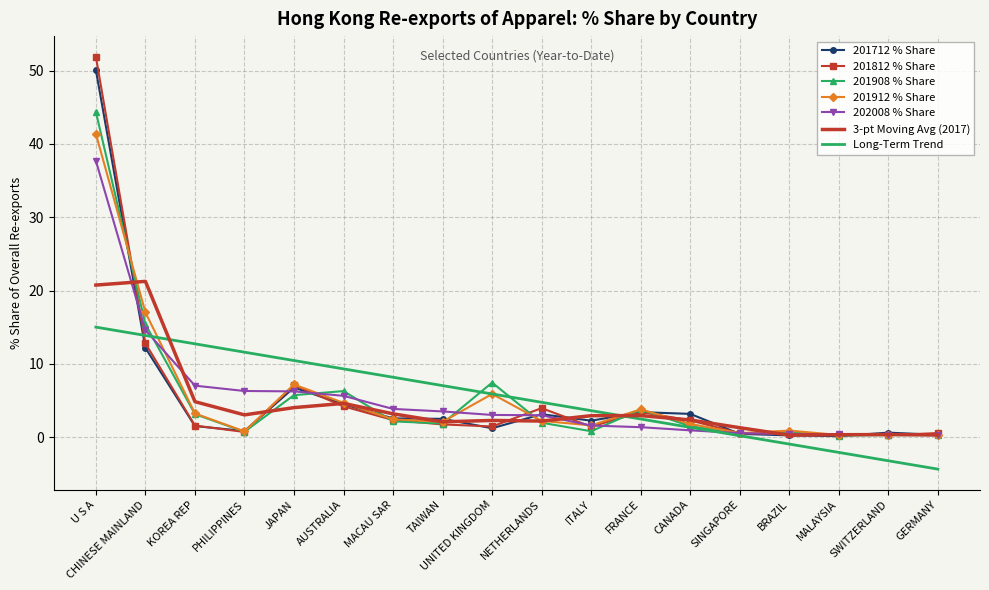

What is the total value across all series at MACAU SAR?

24.7